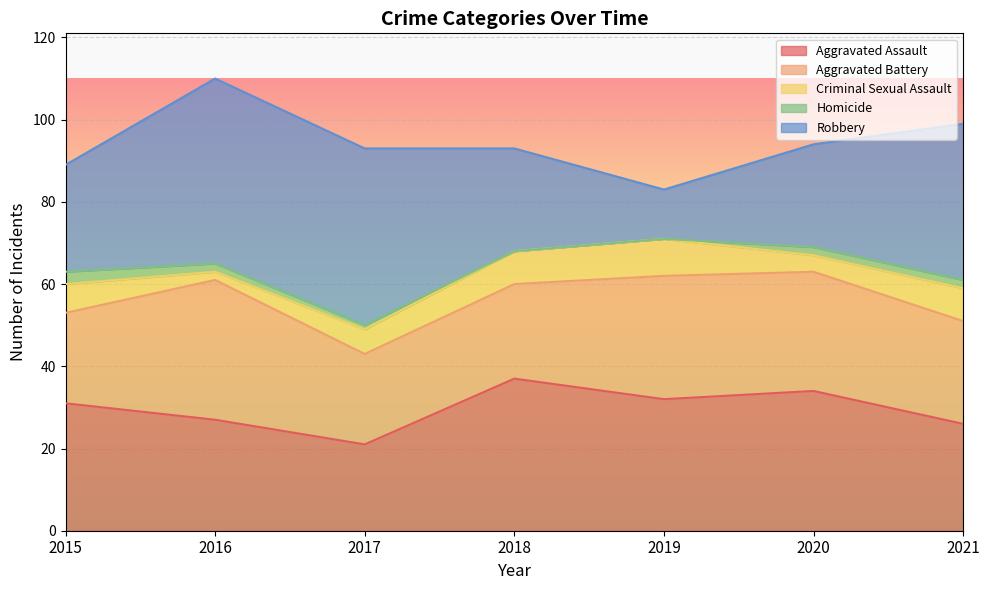

How many values in the Aggravated Battery series are below 25?

3